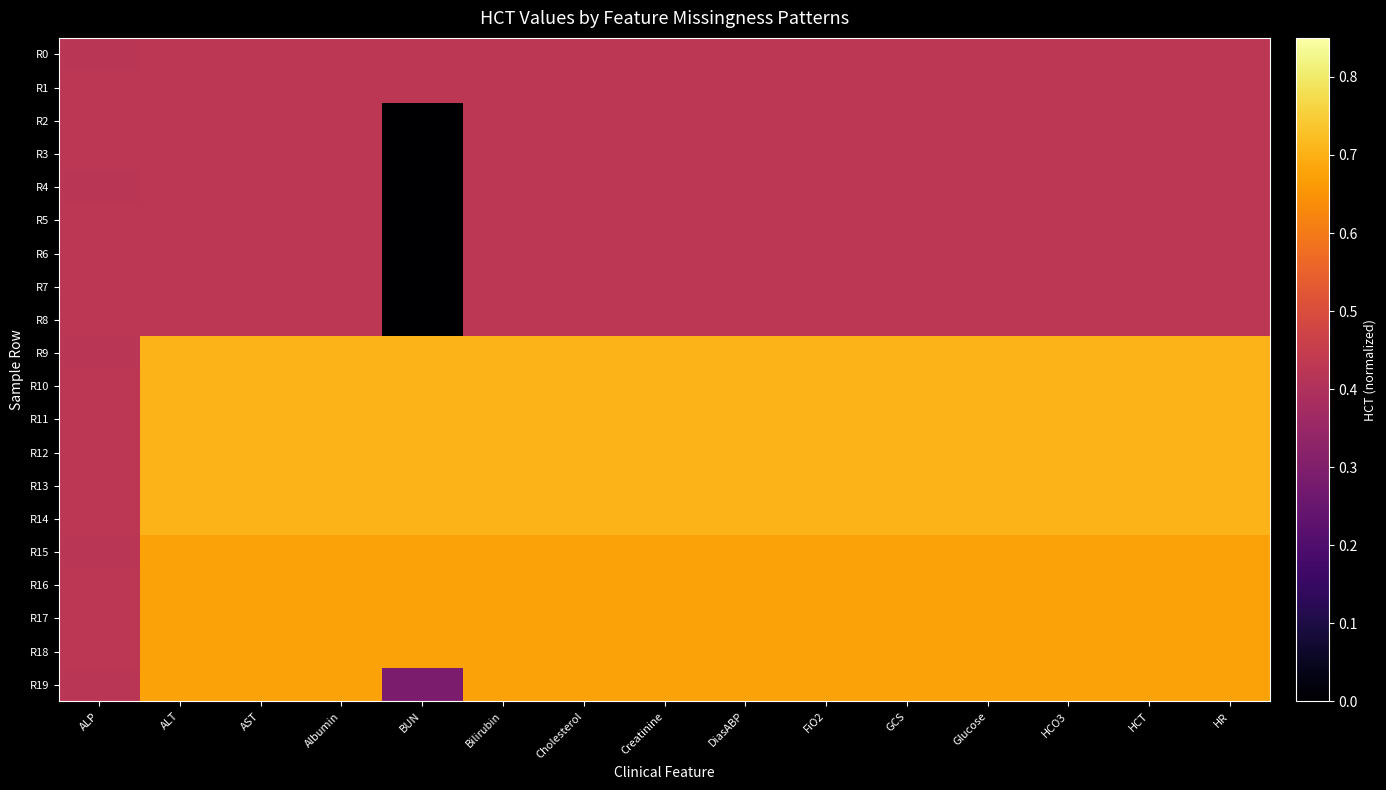

Count the number of data series in this chart.

20